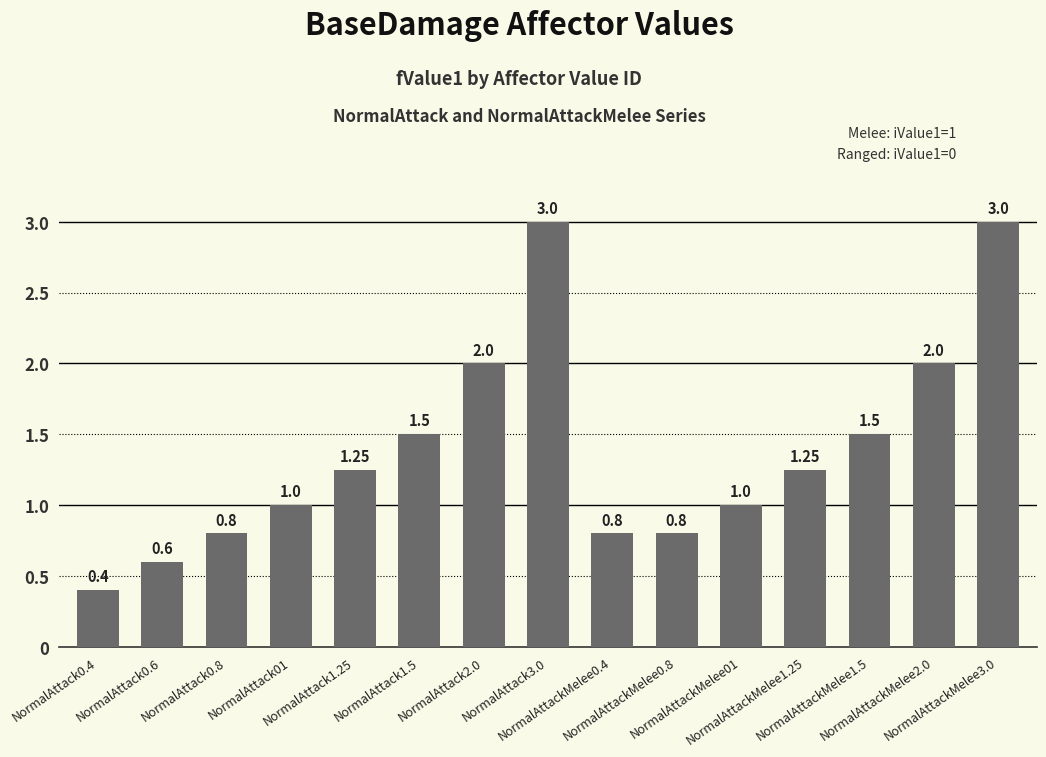

What position from the left is NormalAttack1.5?

6